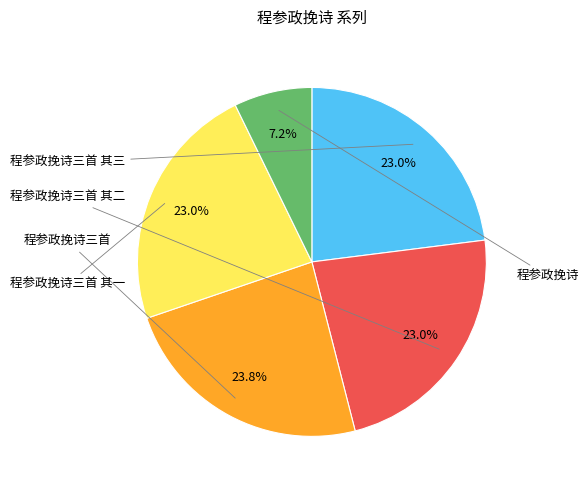

Is there any slice that represents more than half of the pie?

No